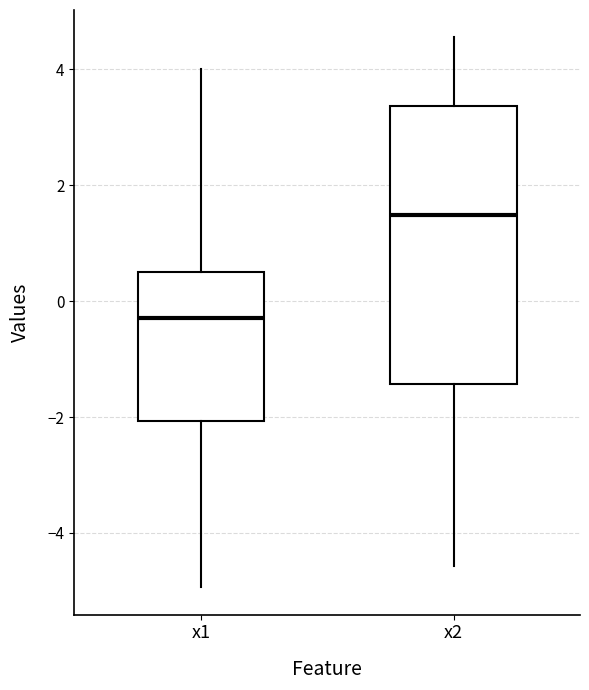

Comparing the boxes themselves (not the whiskers), which one is the tallest?

x2